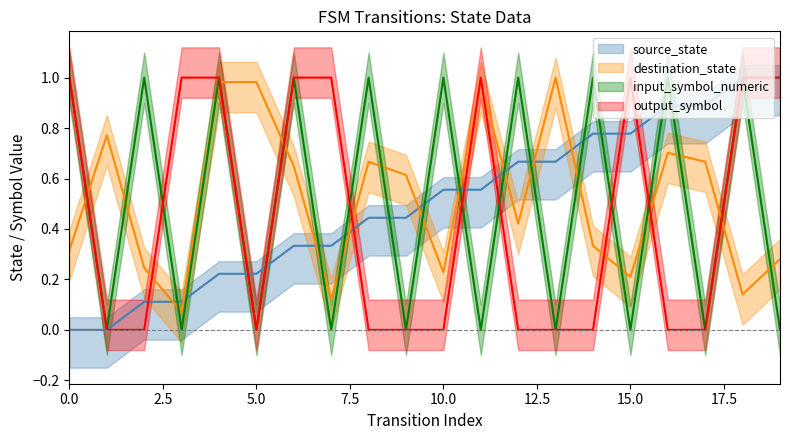

How many interior local peaks does the input_symbol_numeric series have?

9